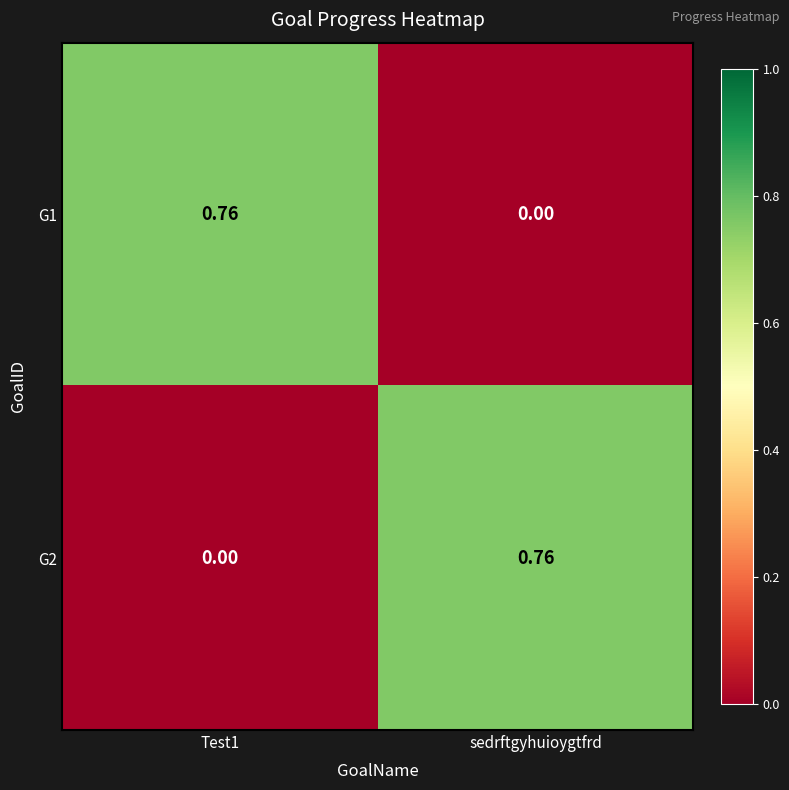

At which label does G1 reach its minimum?

sedrftgyhuioygtfrd